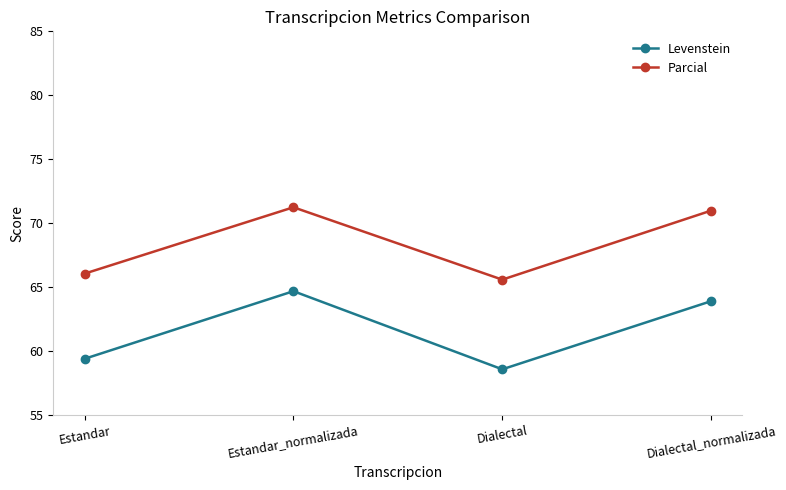

True or false: Levenstein and Parcial cross at least once.

False